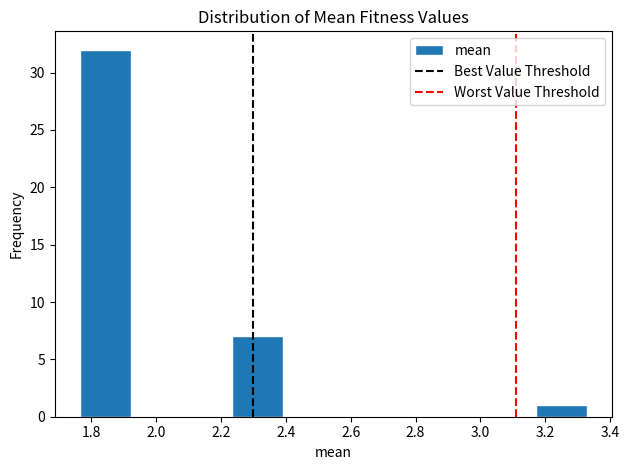

Over which range of the x-axis is the bar tallest?

1.76 to 1.92